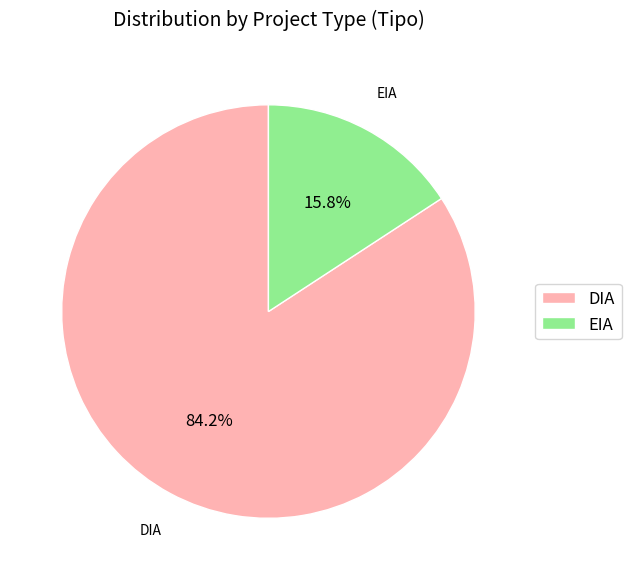

To the nearest percent, what is the average slice percentage?

50%